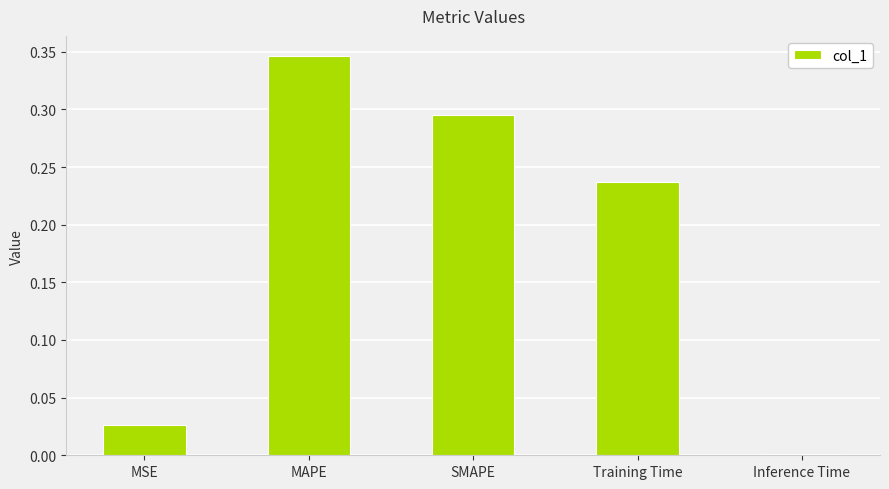

List the labels in order of value, smallest first.

Inference Time, MSE, Training Time, SMAPE, MAPE